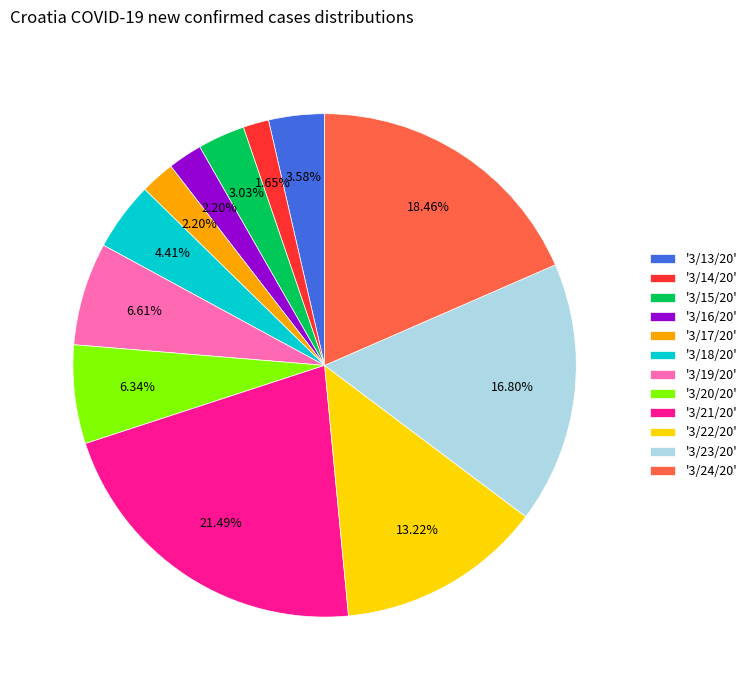

Count the number of slices in the pie.

12